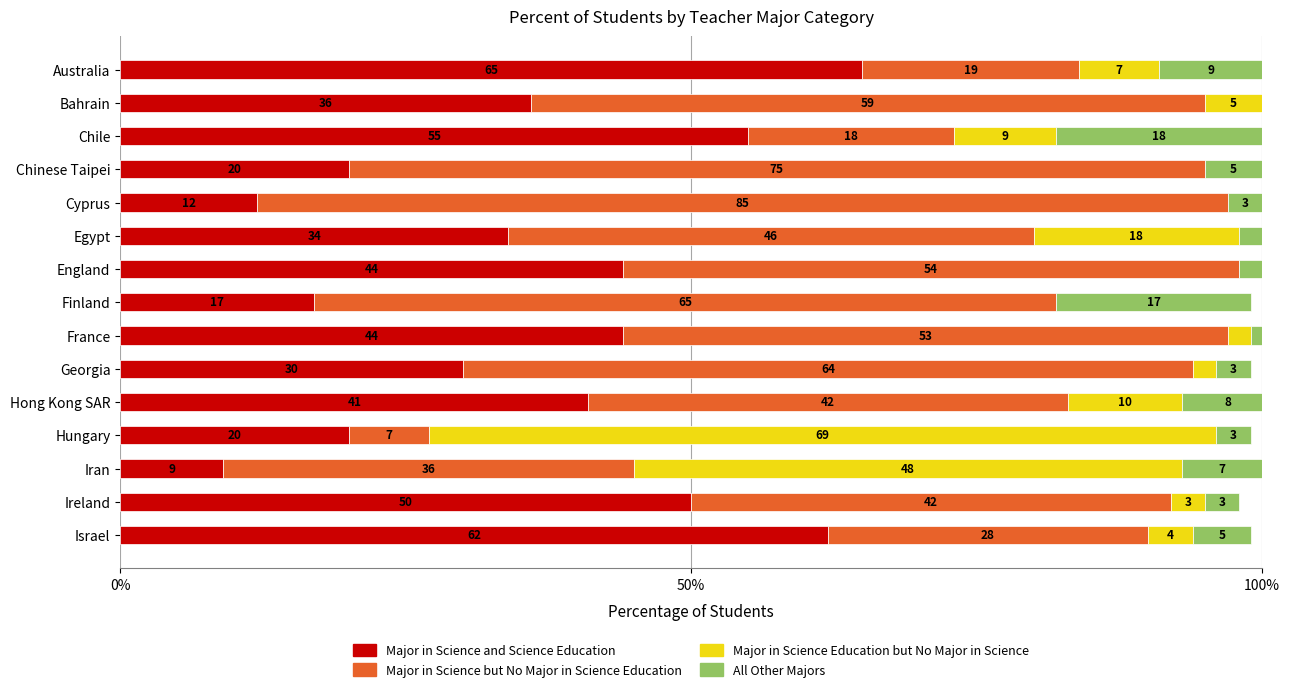

Is it true that Major in Science and Science Education equals 87 at Ireland?

False